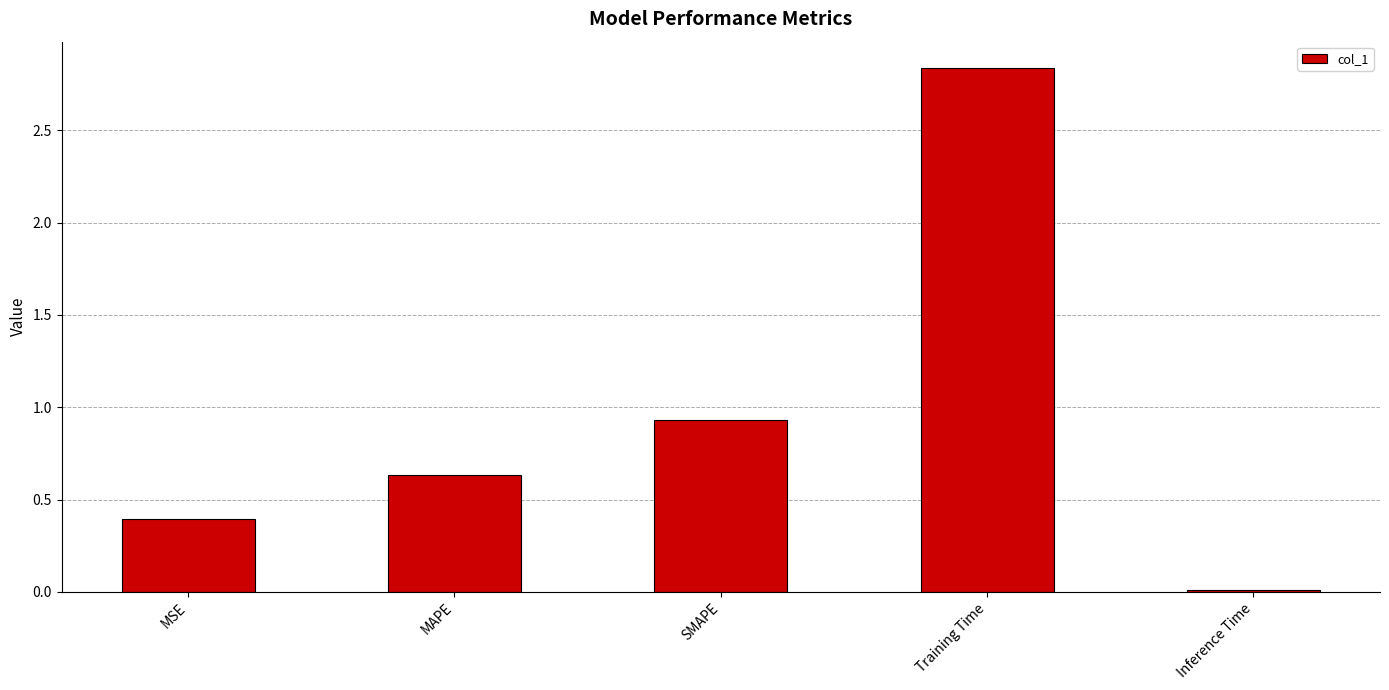

Is it true that the value at Training Time is 1.1?

False